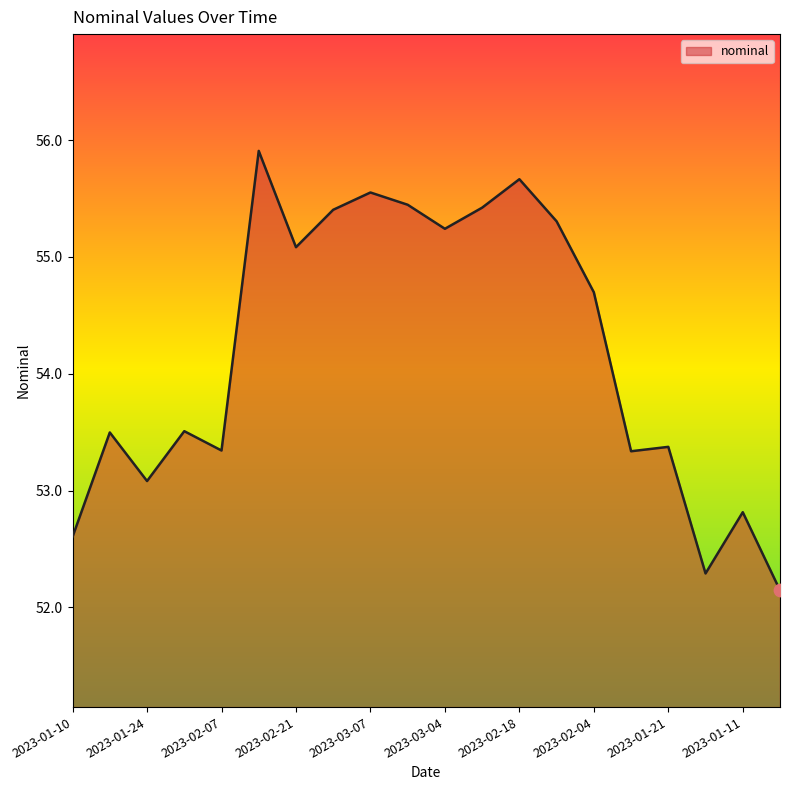

What is the minimum value shown in the chart?

52.1